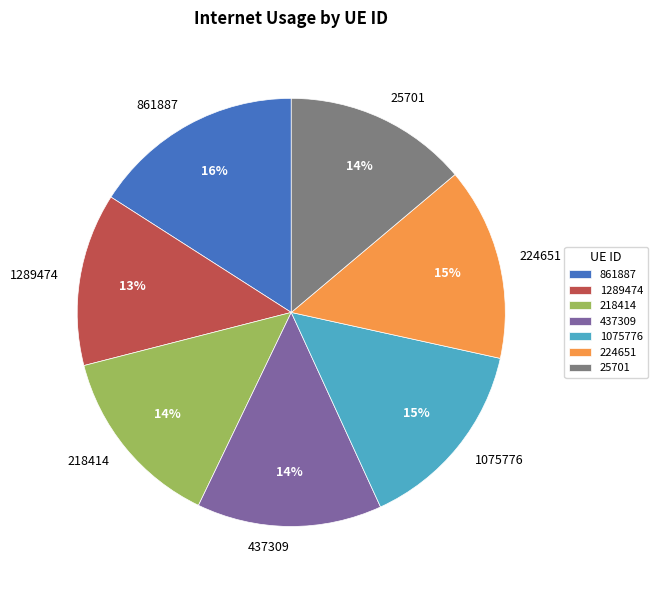

To the nearest percent, what is the average slice percentage?

14%